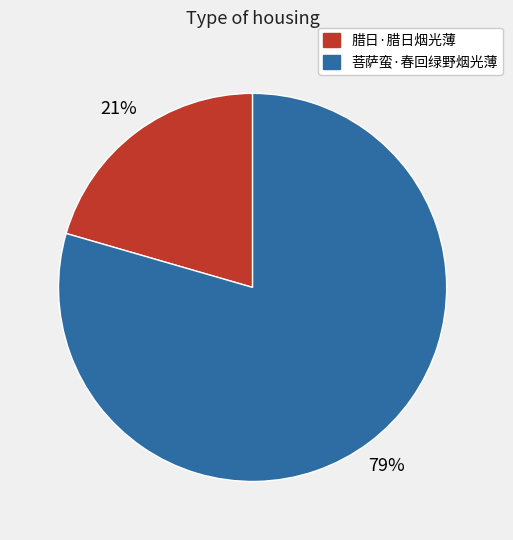

To the nearest percent, what portion does 腊日·腊日烟光薄 represent?

21%